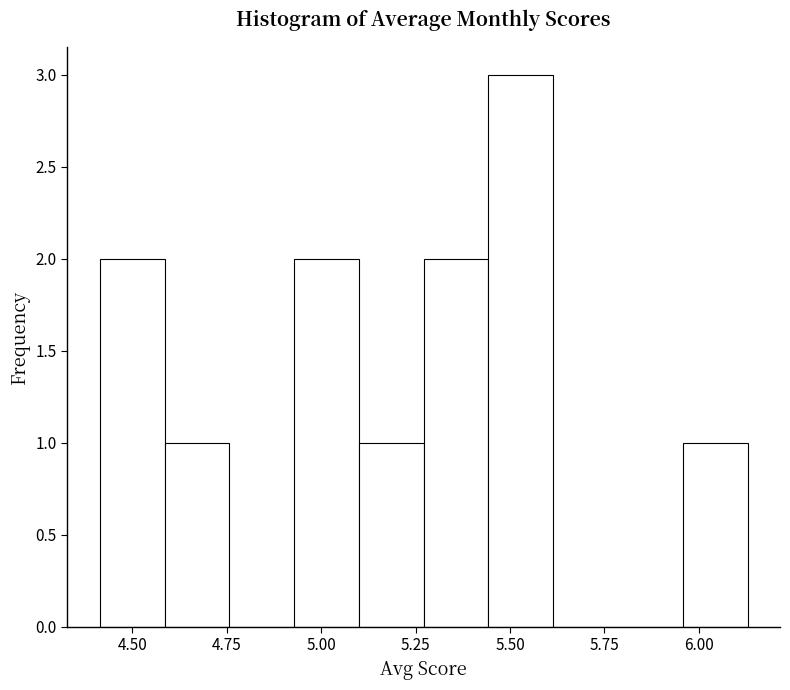

Around what value on the x-axis is the tallest bar? Give the approximate position of its centre, as read against the axis.

5.55